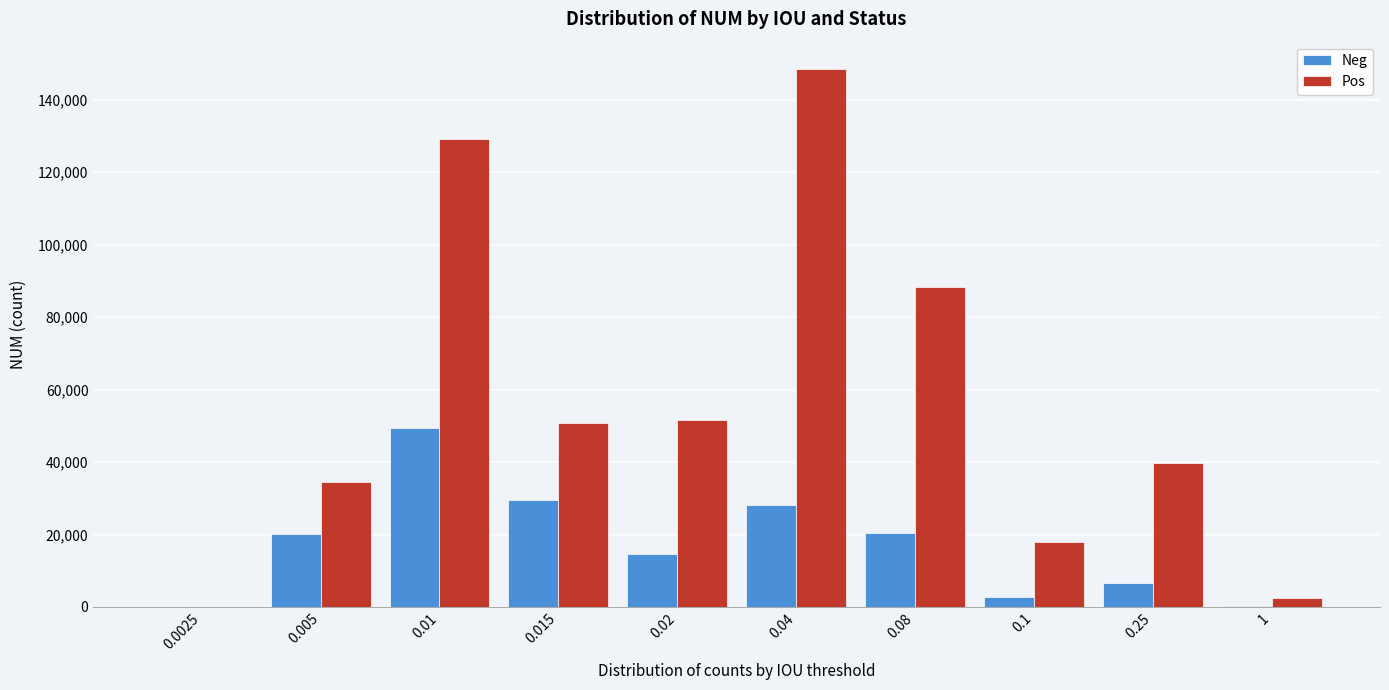

Between 0.04 and 1, which series saw the biggest shift?

Pos